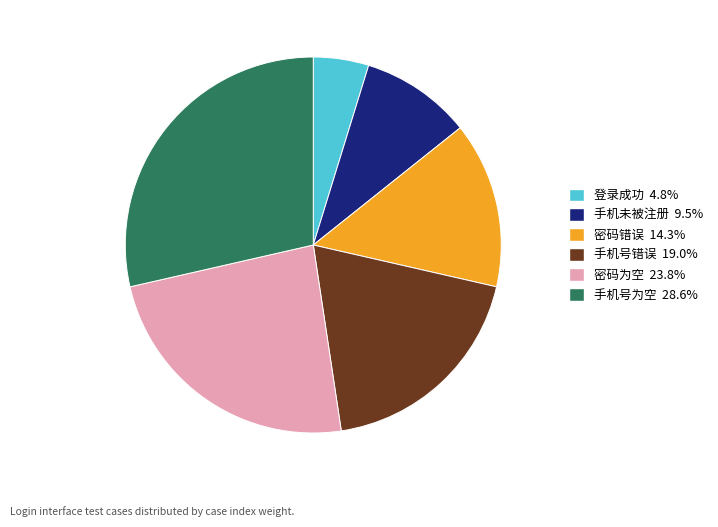

What is the ratio of the value at 密码错误 to the value at 手机号为空?

0.5